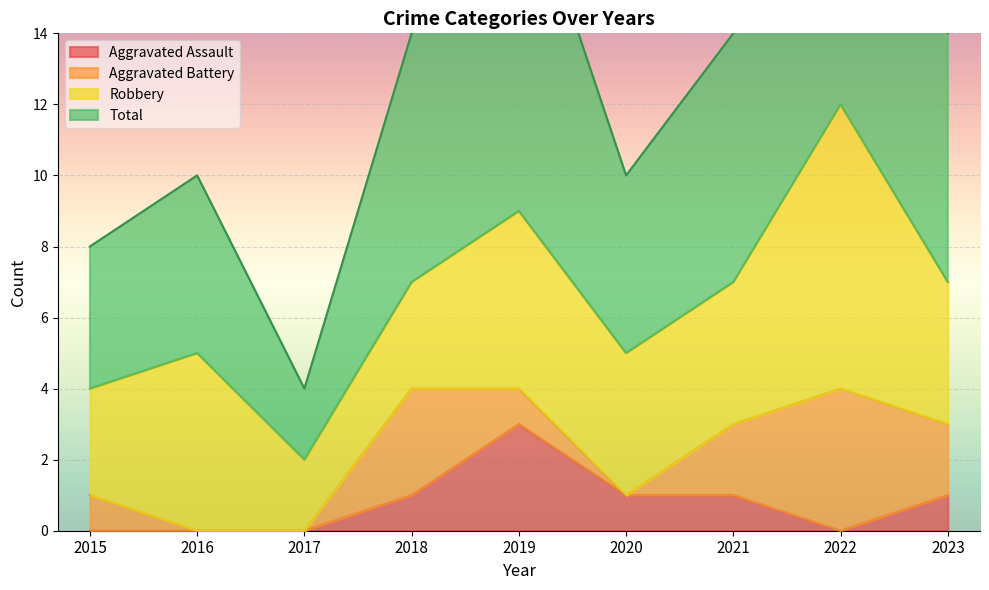

Where is Total nearest to the value 14?

2018